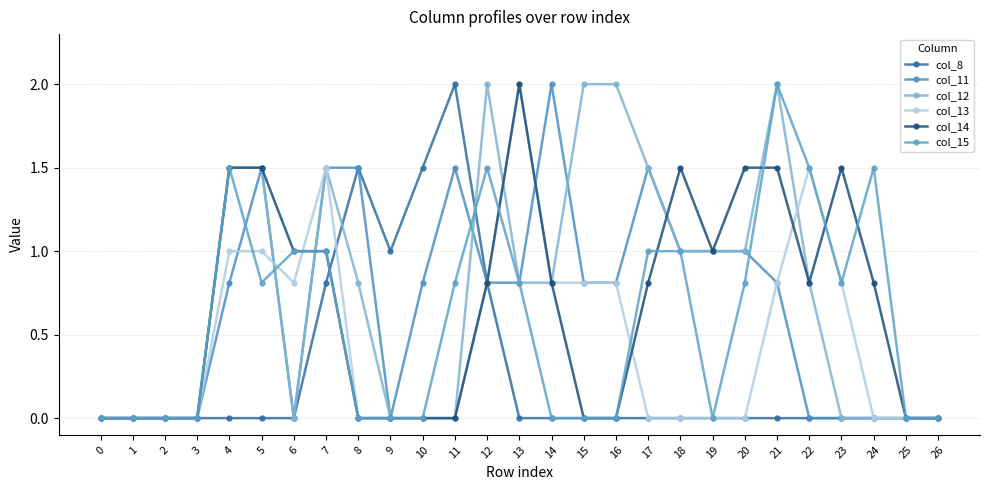

The value of col_8 at 18 is 0.0. True or false?

True